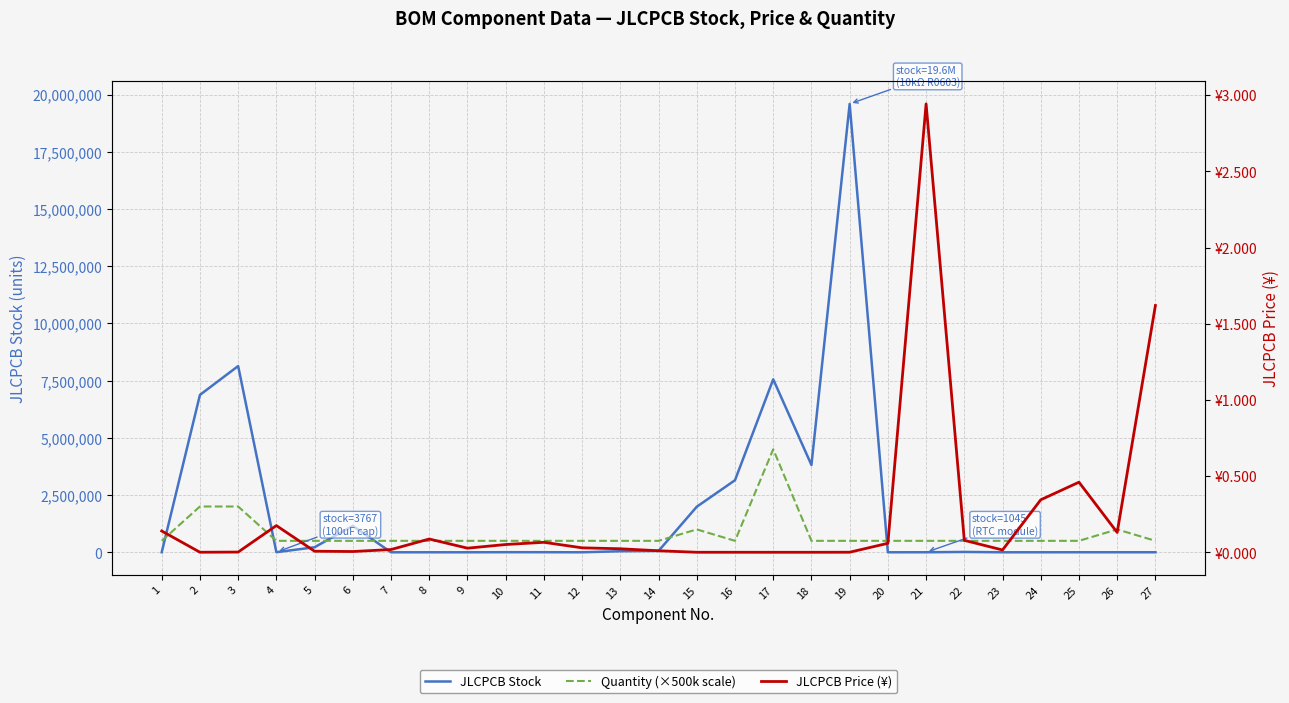

Which series changed the most between 9 and 26?

Quantity (×500k scale)